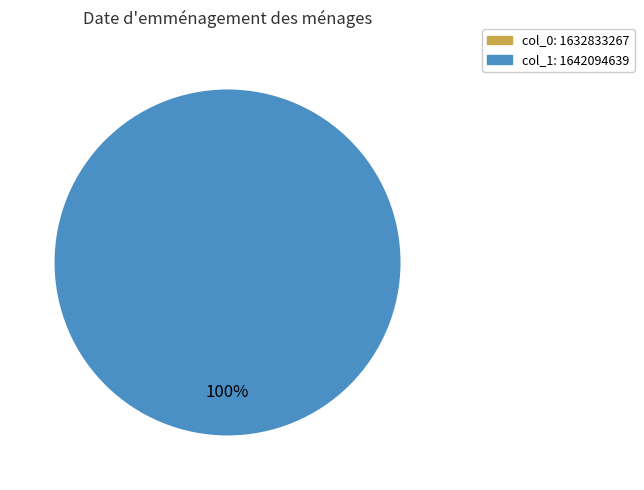

Is there a majority slice in this chart?

Yes